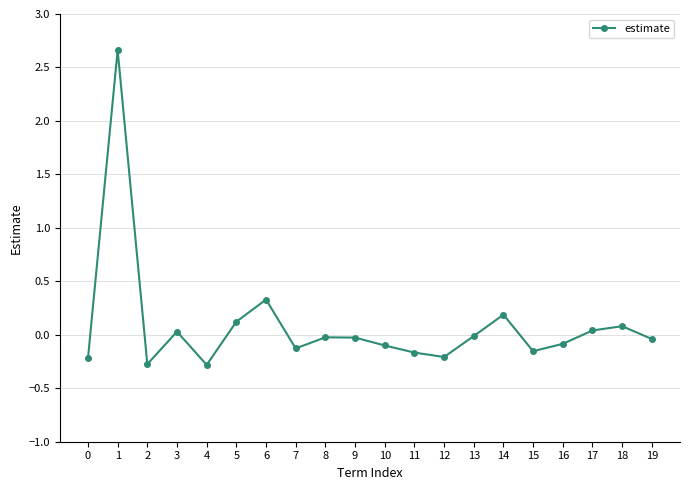

At which category does the data reach its first local valley?

2